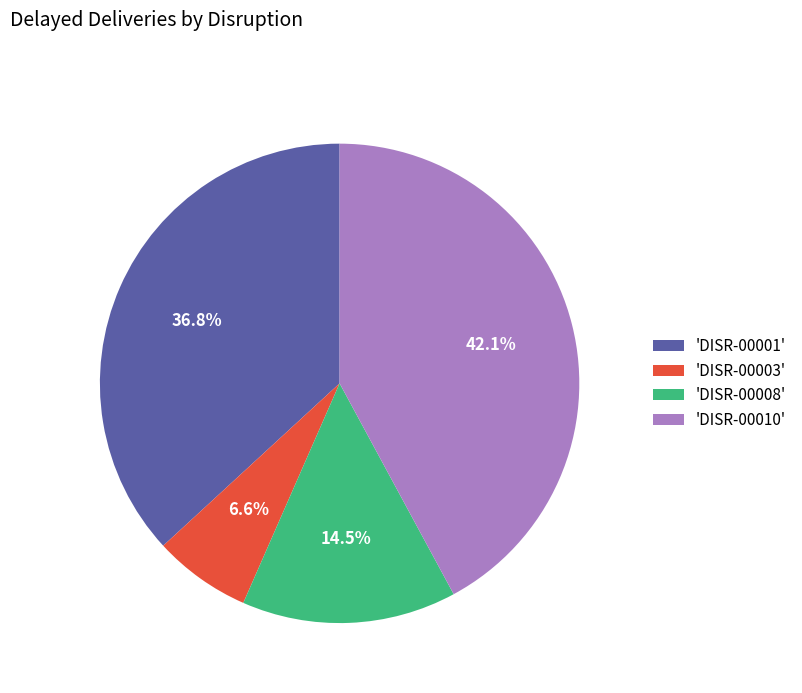

Which has a higher value, 'DISR-00010' or 'DISR-00003'?

'DISR-00010'